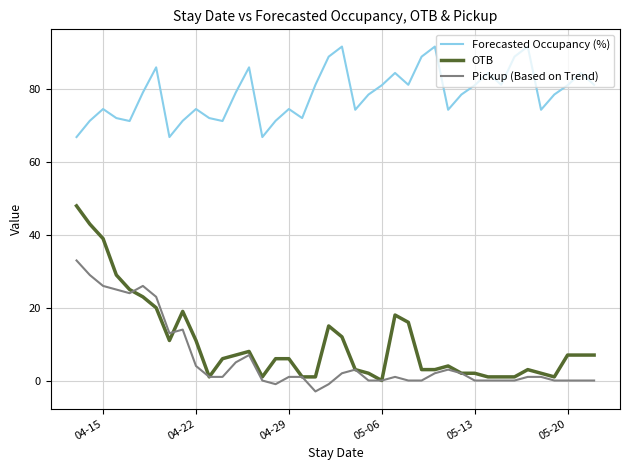

What are all the series names shown in the legend?

Forecasted Occupancy (%), OTB, Pickup (Based on Trend)